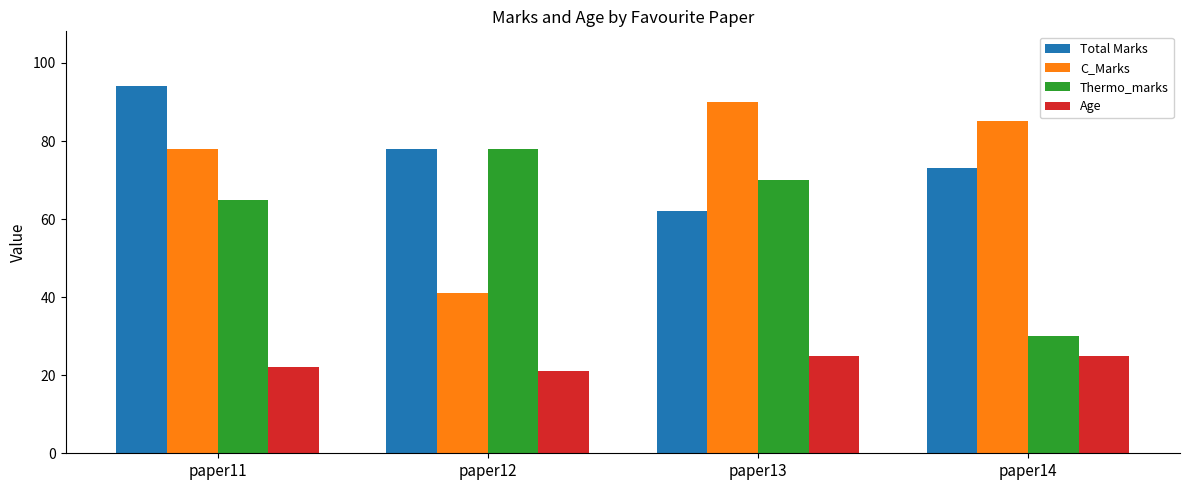

The Thermo_marks series shows 113 at paper11. True or false?

False